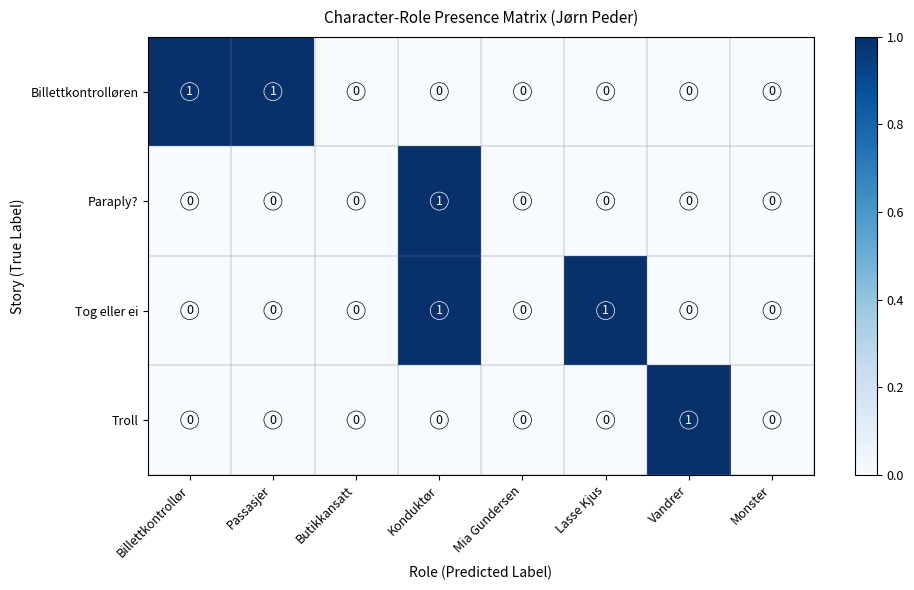

At which category is the sum across all series the highest?

Konduktør